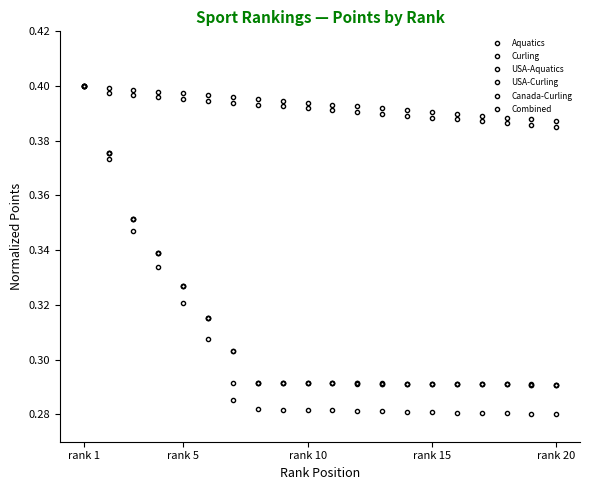

Does the chart have visible grid lines?

No